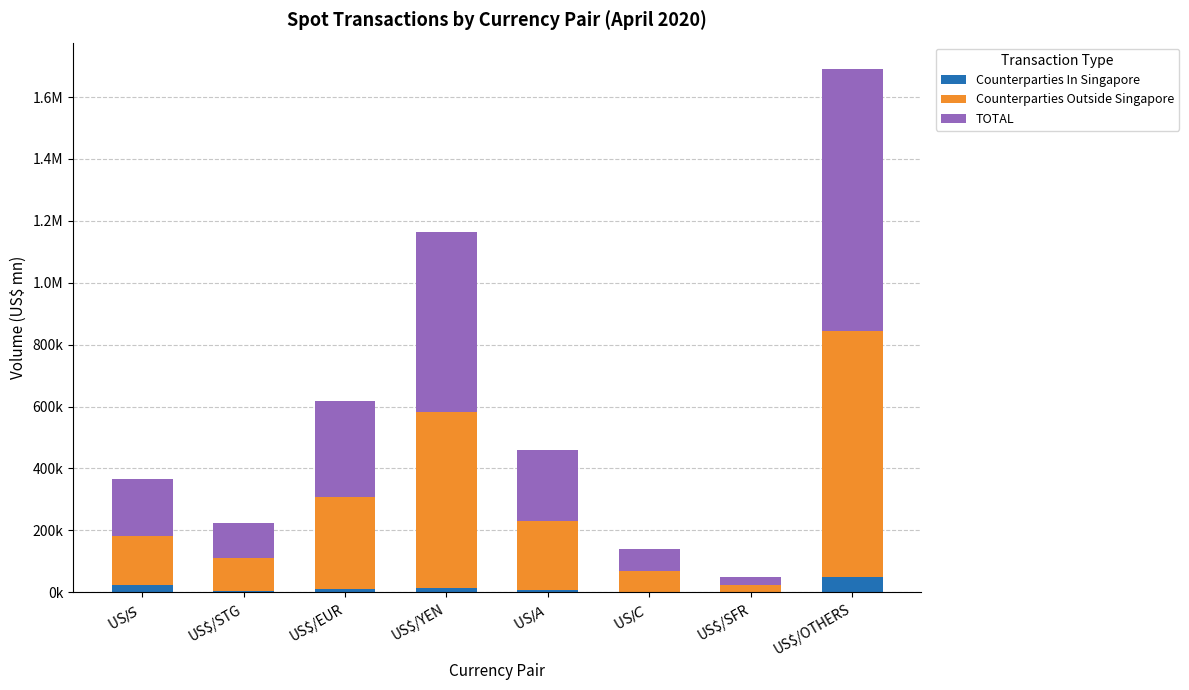

What are all the series names shown in the legend?

Counterparties In Singapore, Counterparties Outside Singapore, TOTAL